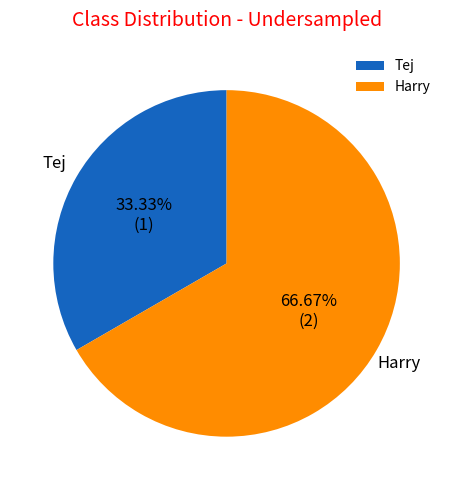

Is there any slice that represents more than half of the pie?

Yes